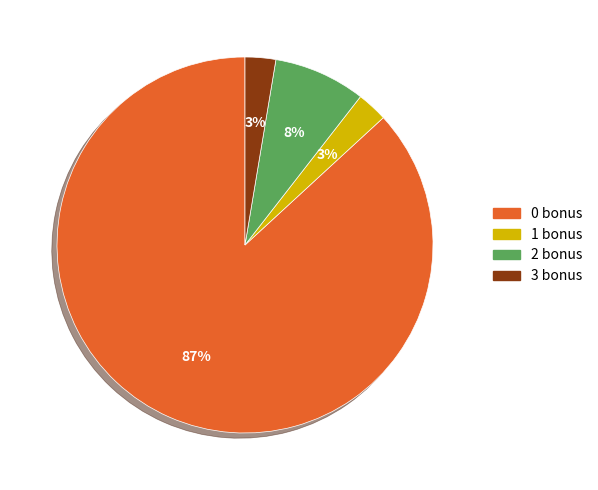

Approximately how many times larger is the value at 3 bonus compared to 1 bonus?

1.0